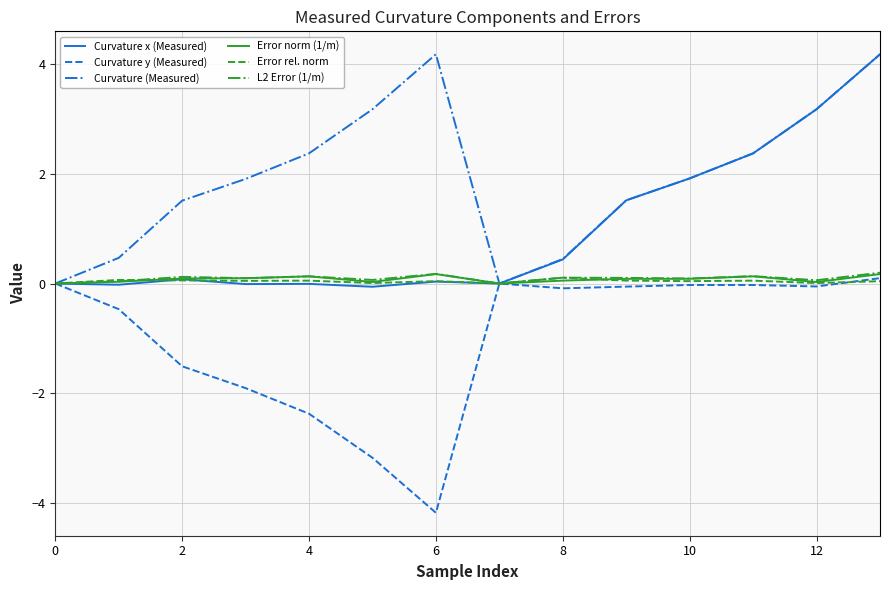

What is the minimum value shown in the chart?

-4.2